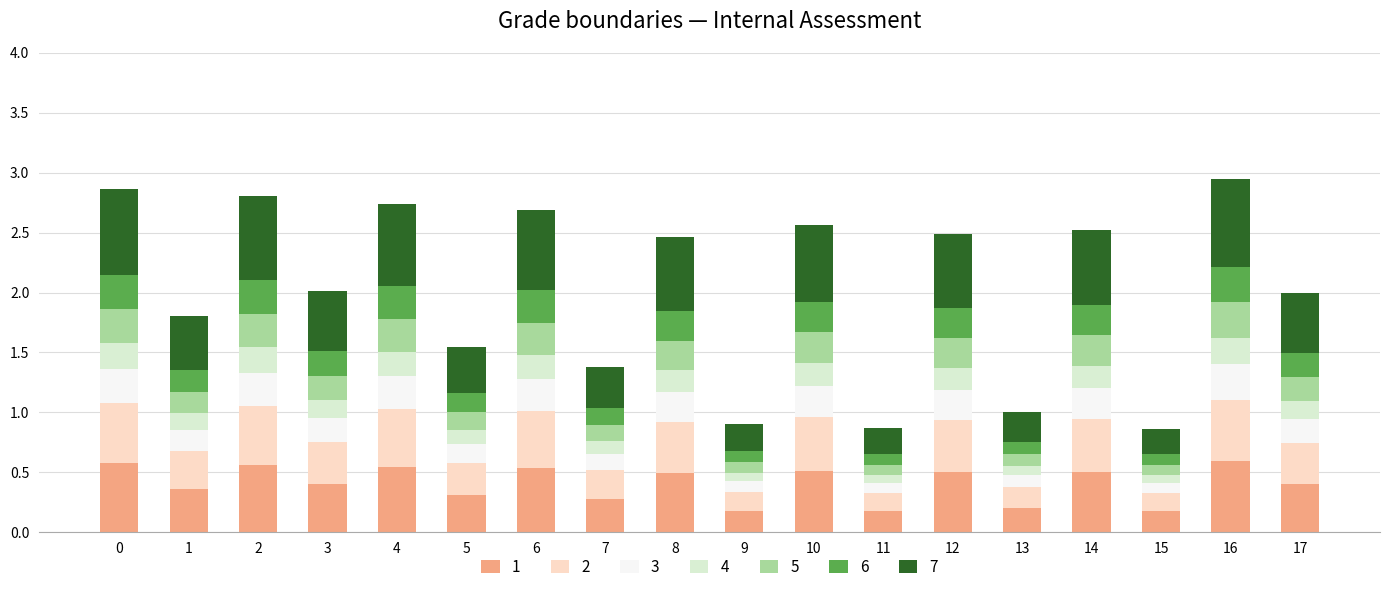

What is the total value across all series at 10?

2.6